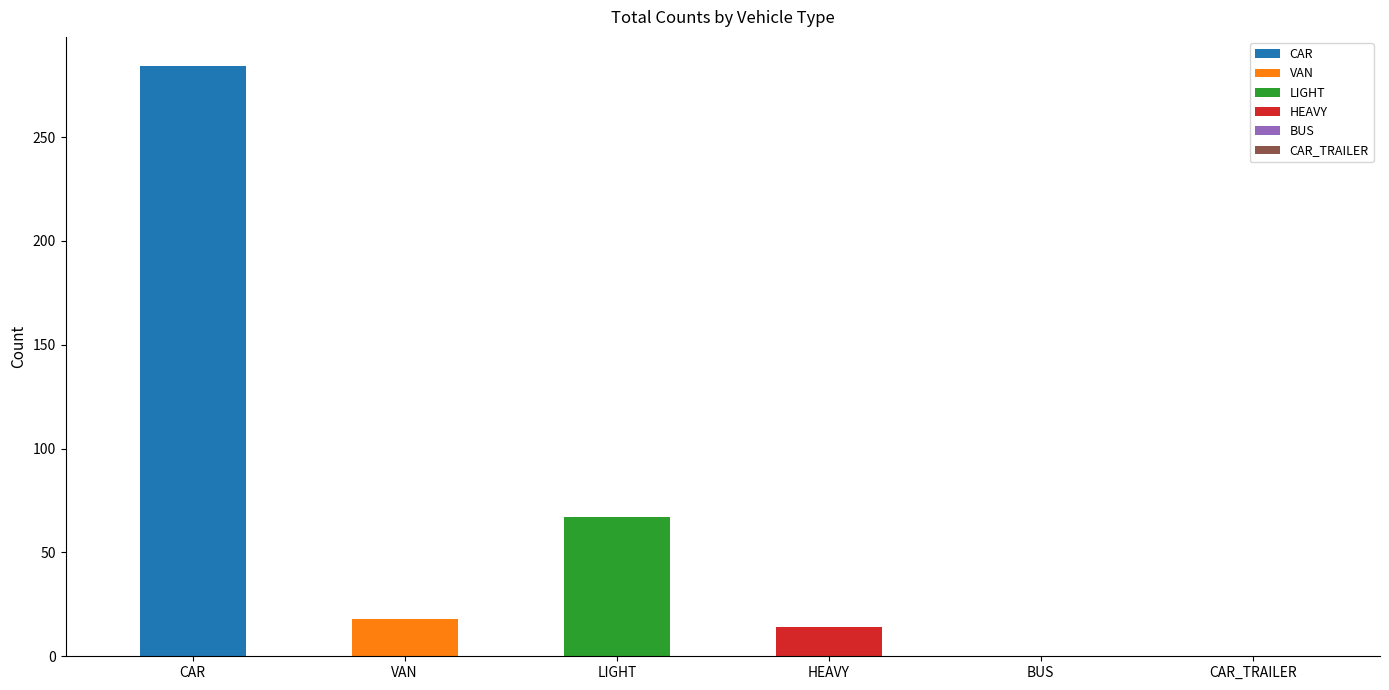

What is the difference between the maximum and minimum values?

284